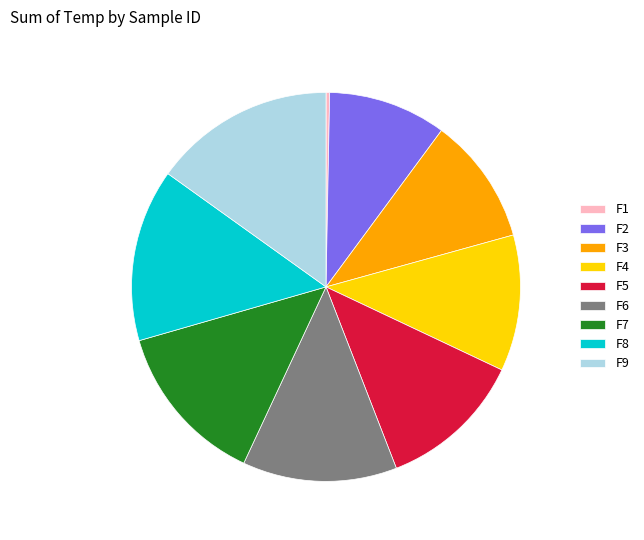

Rank the categories by value from highest to lowest.

F9, F8, F7, F6, F5, F4, F3, F2, F1